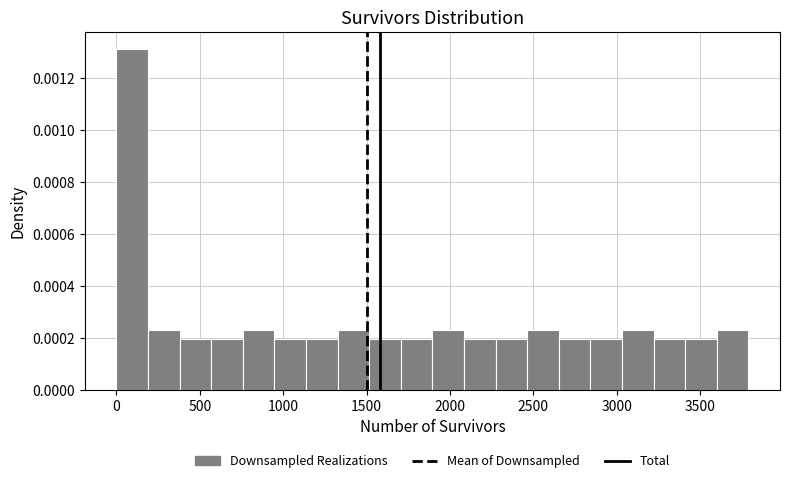

Read against the x-axis, roughly where is the centre of the tallest bar?

100